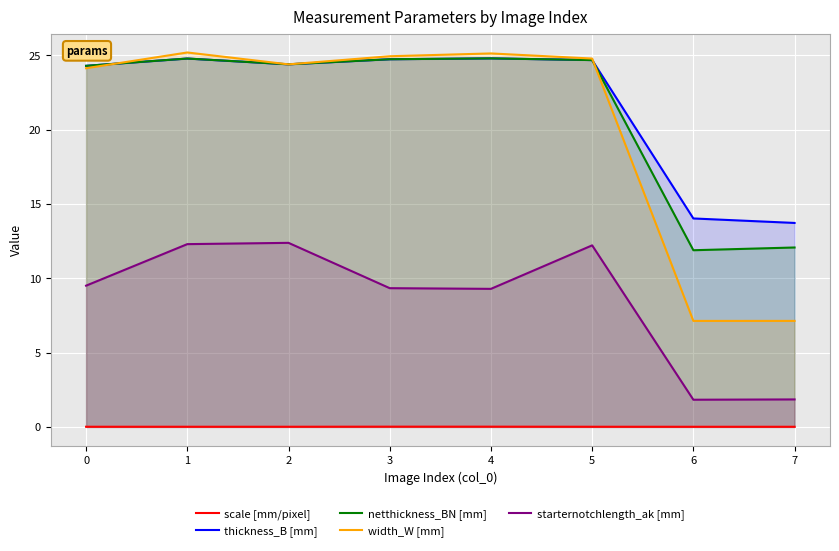

Is the value of netthickness_BN [mm] at 4 greater than the value of width_W [mm] at 0?

Yes